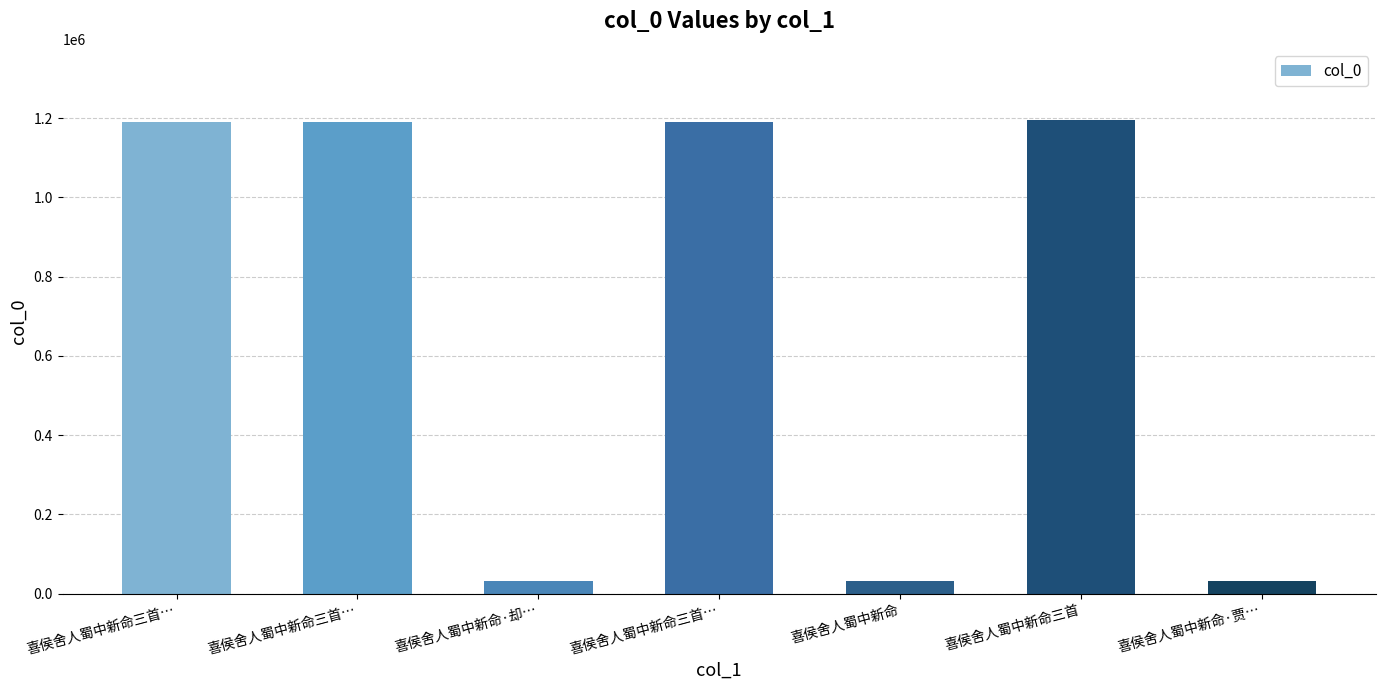

The value at 喜侯舍人蜀中新命·却… is 32821. True or false?

True